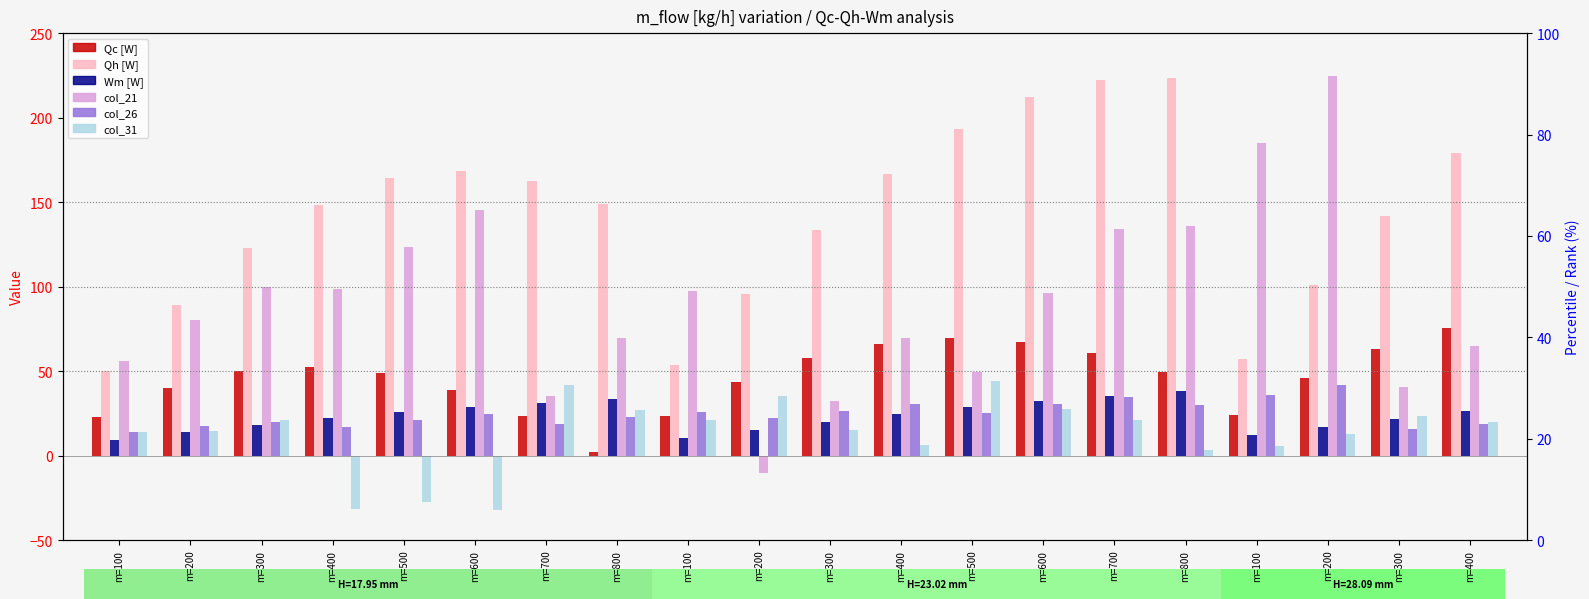

Which series has the largest total across all categories?

Qh [W]